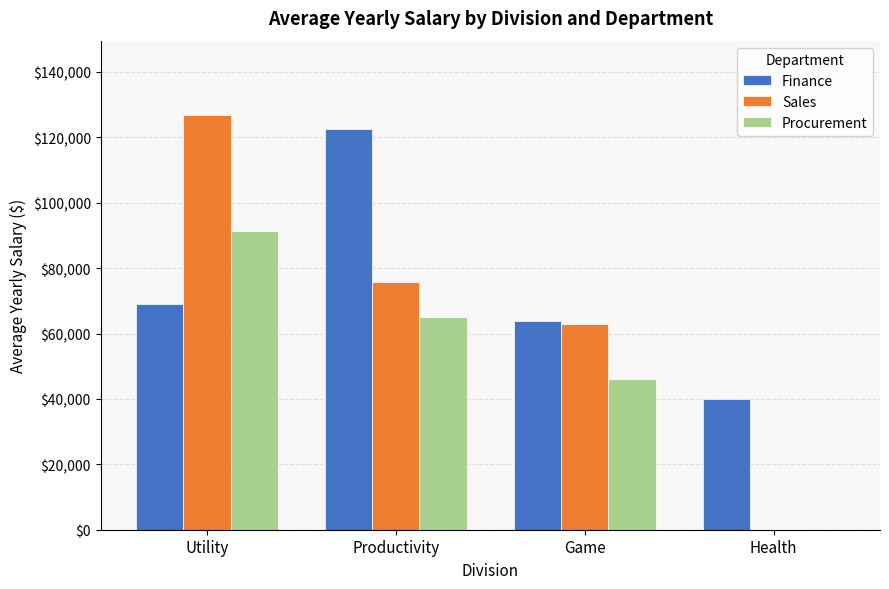

Which category has the highest value across all series?

Utility